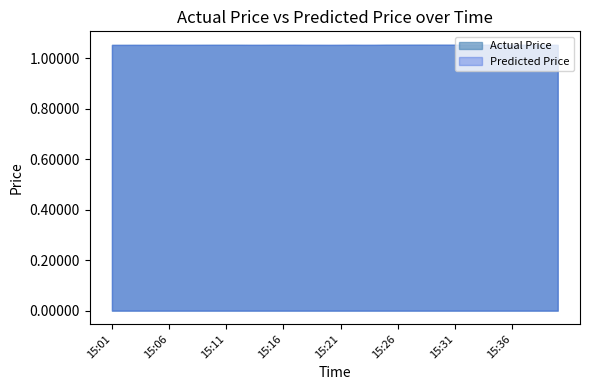

What is the value of the Actual Price point at the 34th from the left?

1.1